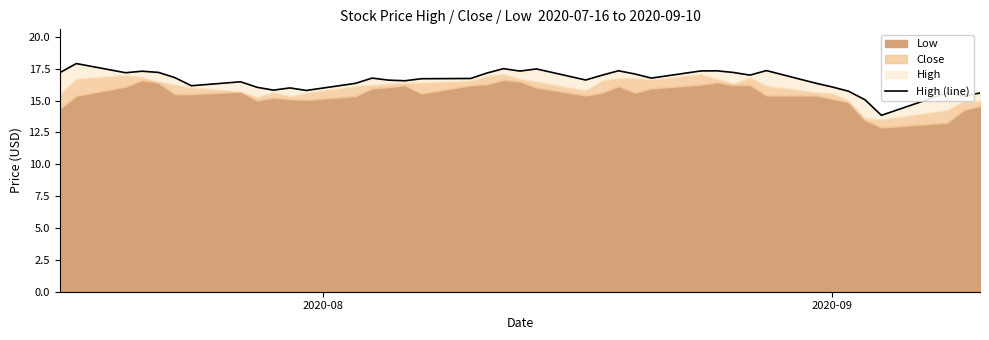

How many points are lower than both their immediate neighbors (excluding endpoints)?

11